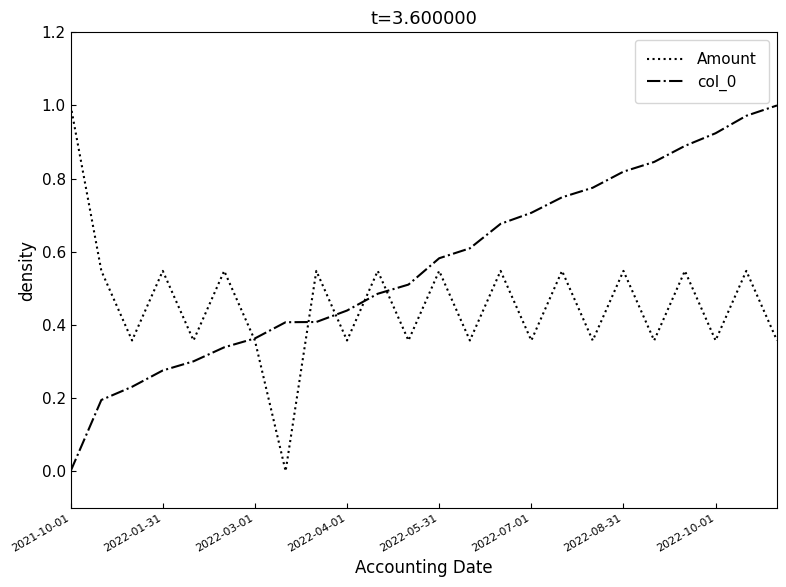

List the series in order of their overall mean, highest first.

col_0, Amount